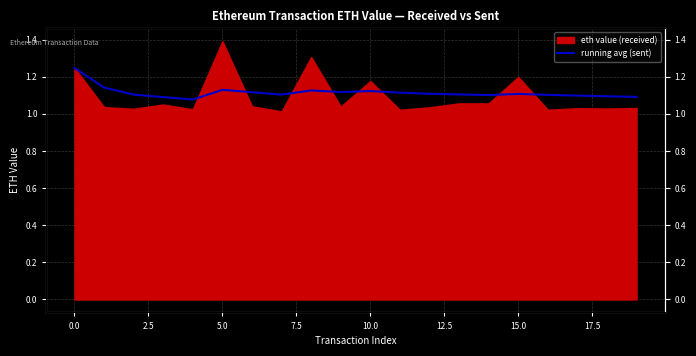

What position from the left is 16?

17